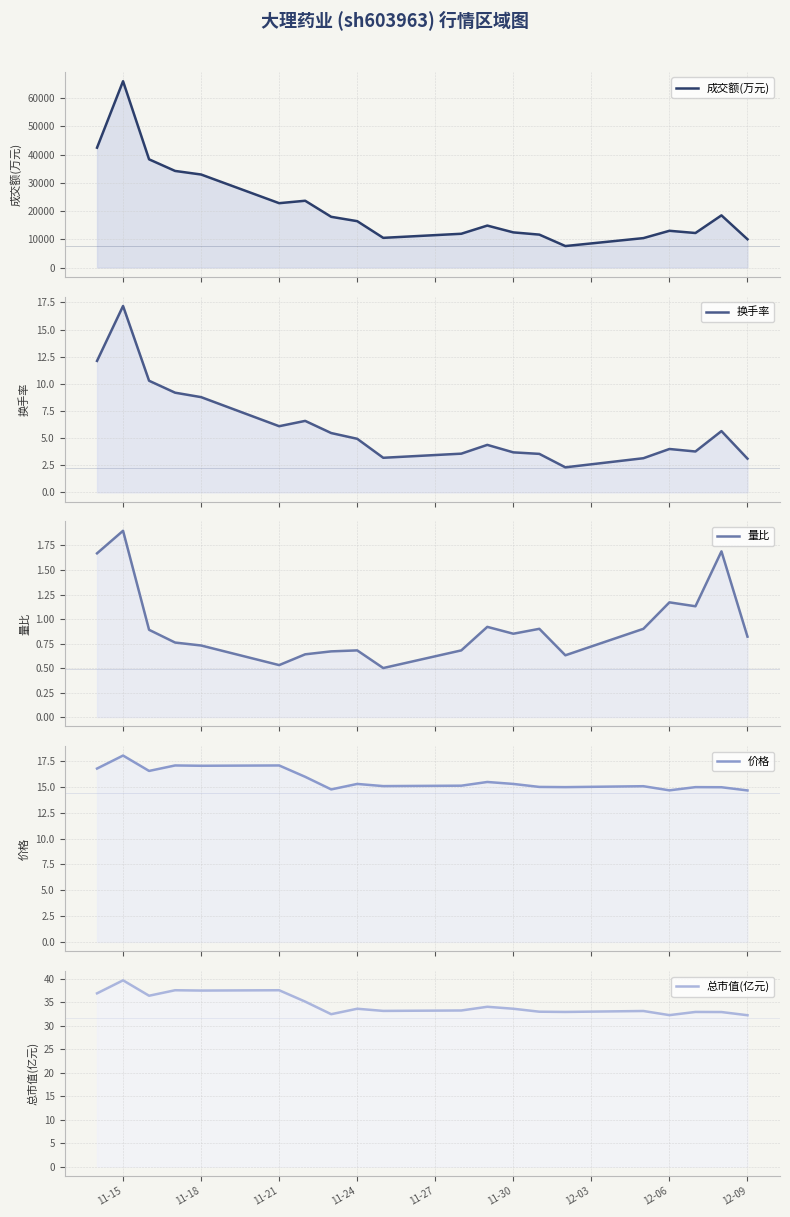

How many lines are shown in the chart?

5